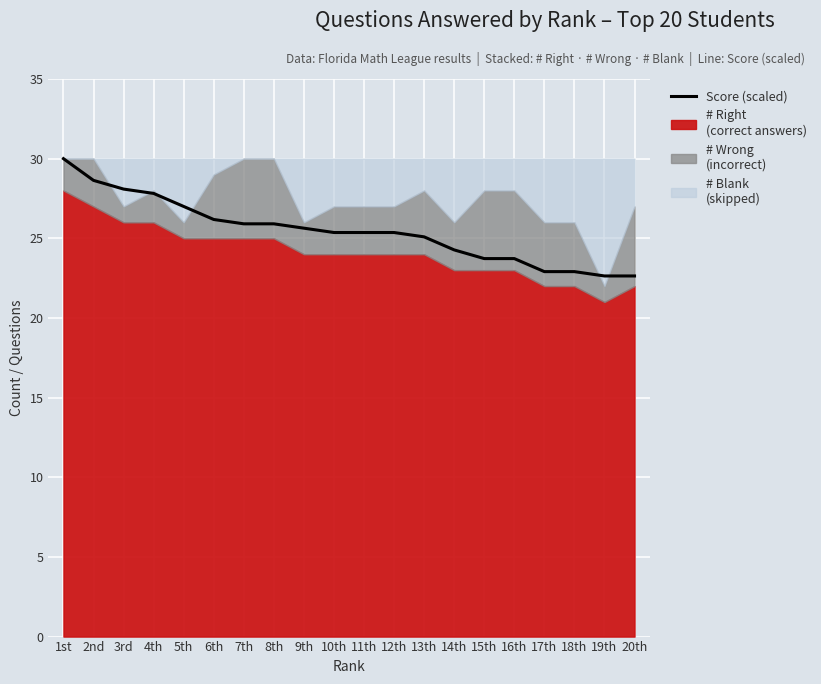

Reading right to left, extract all data points from this chart.

22.6	22.6	22.9	22.9	23.7	23.7	24.3	25.1	25.4	25.4	25.4	25.6	25.9	25.9	26.2	27.0	27.8	28.1	28.6	30.0